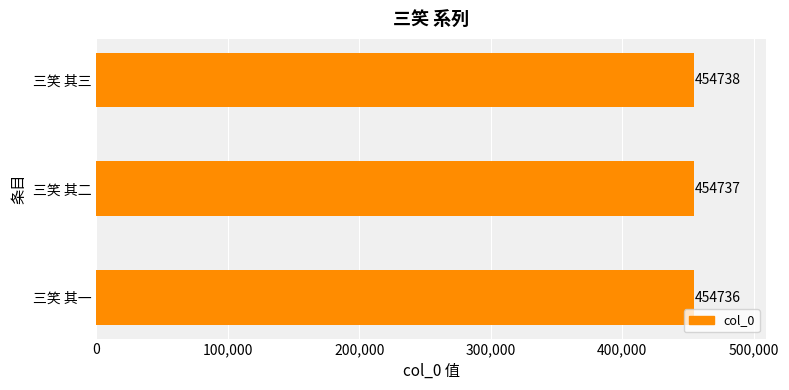

The chart shows a value of 454738 at 三笑 其三. True or false?

True